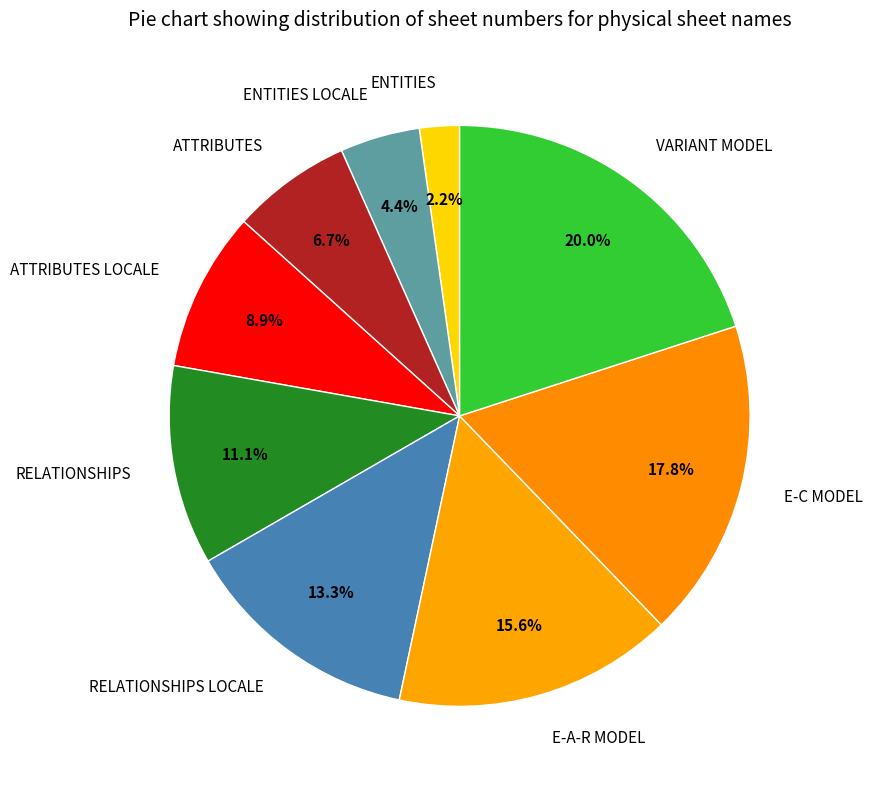

Does RELATIONSHIPS LOCALE account for over 50% of the chart?

No